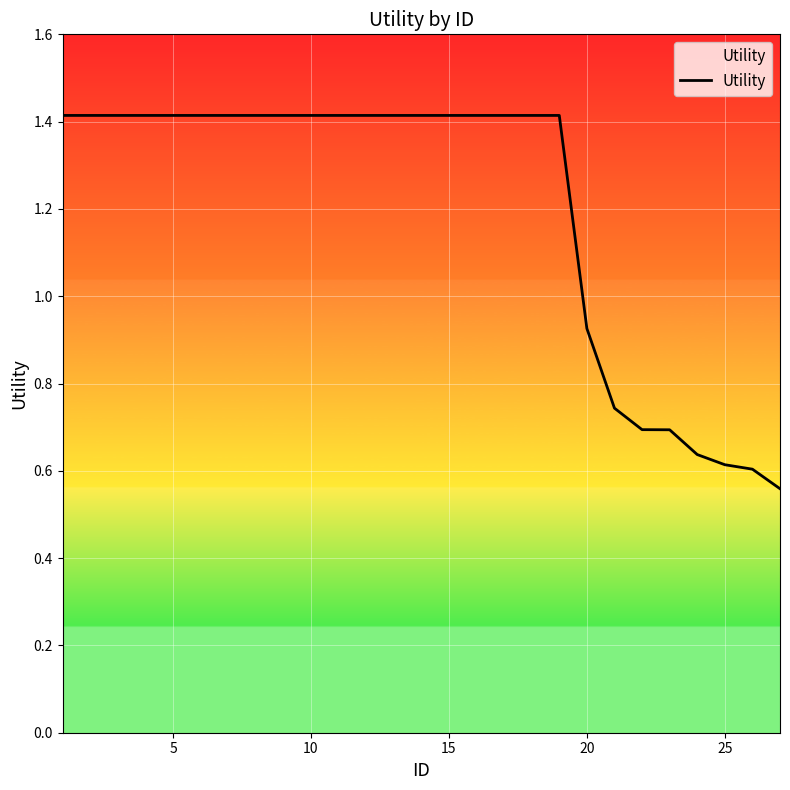

What is the greatest value displayed?

1.4